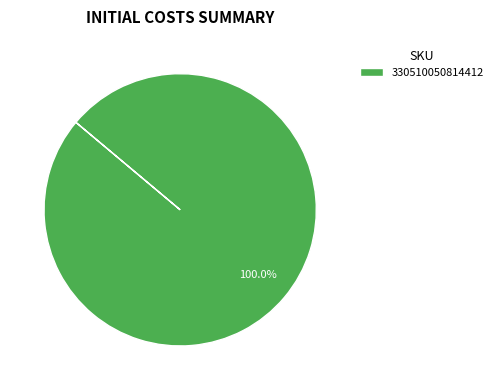

Count the number of slices in the pie.

1